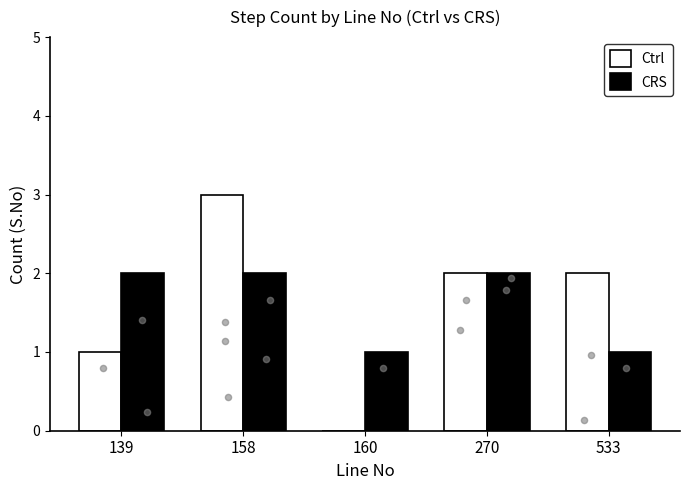

At how many categories does at least one series exceed 2?

1